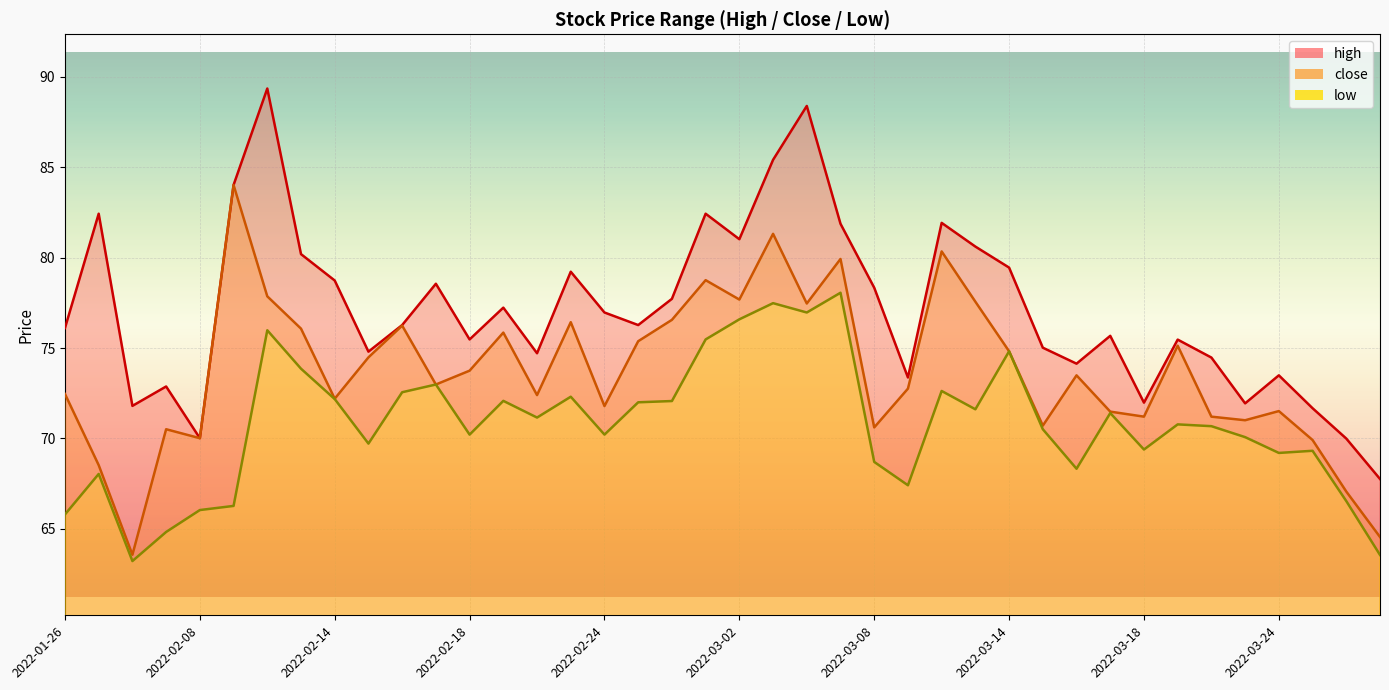

What is the minimum value shown in the chart?

63.2